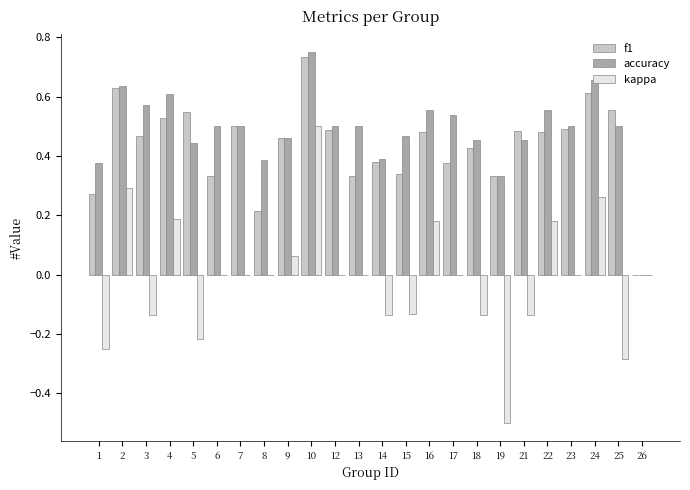

Which label corresponds to the largest value in the chart?

10